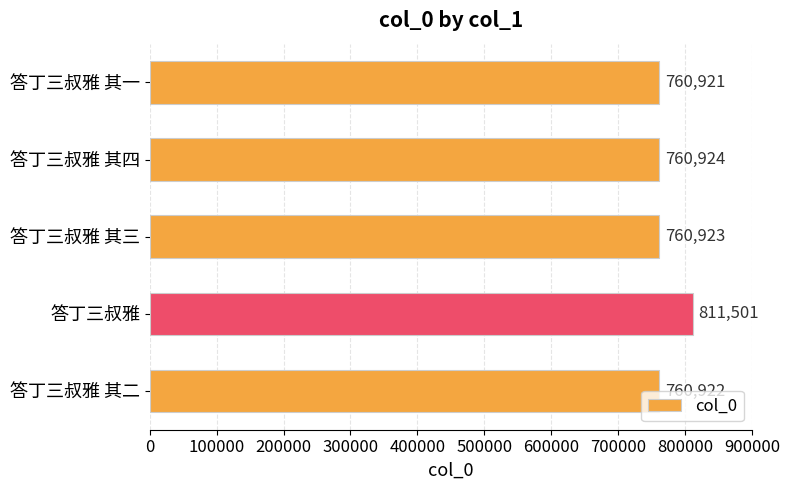

The chart shows a value of 382350 at 答丁三叔雅 其一. True or false?

False